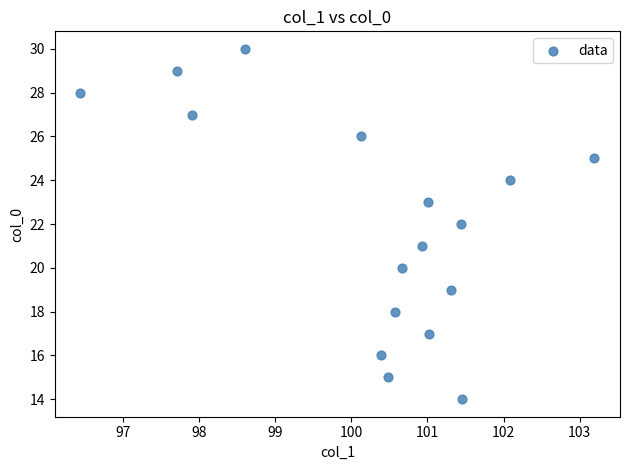

What is the range of Y values (max minus min)?

16